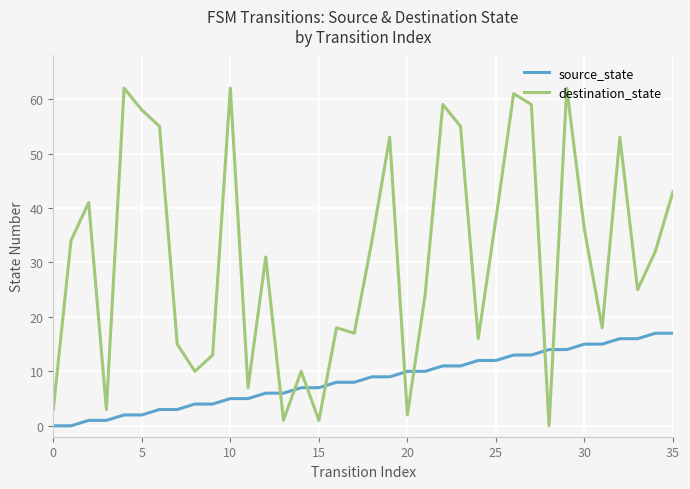

Which series has the largest total across all categories?

destination_state